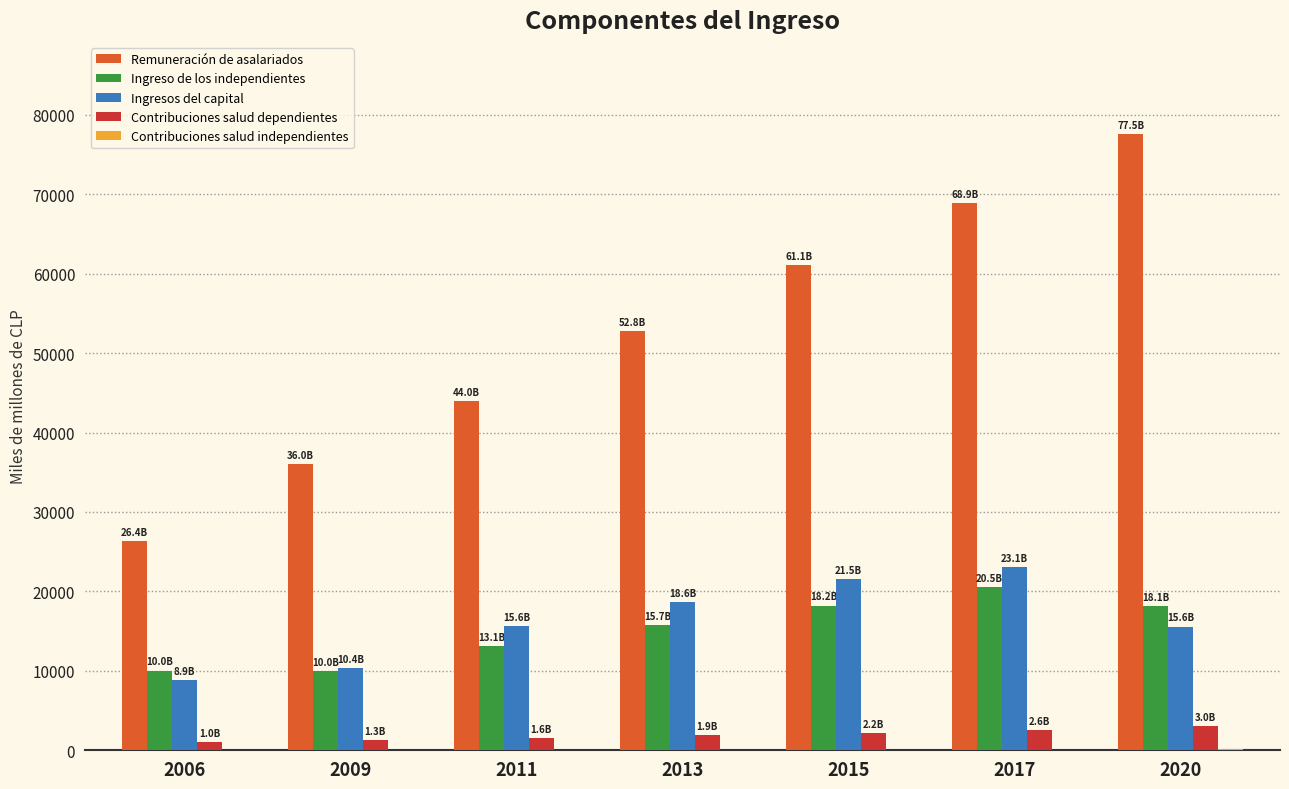

Are the bars grouped side by side (vs. stacked)?

Yes